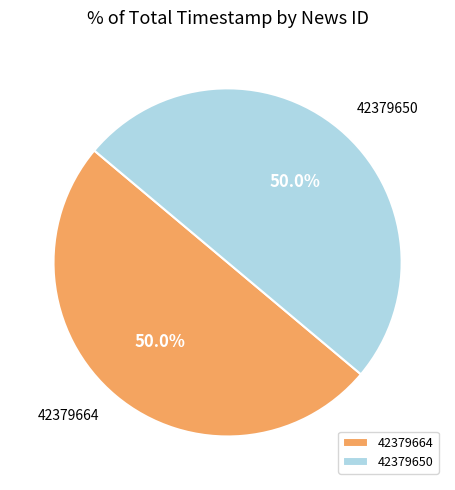

What is the ratio of the value at 42379650 to the value at 42379664?

1.0